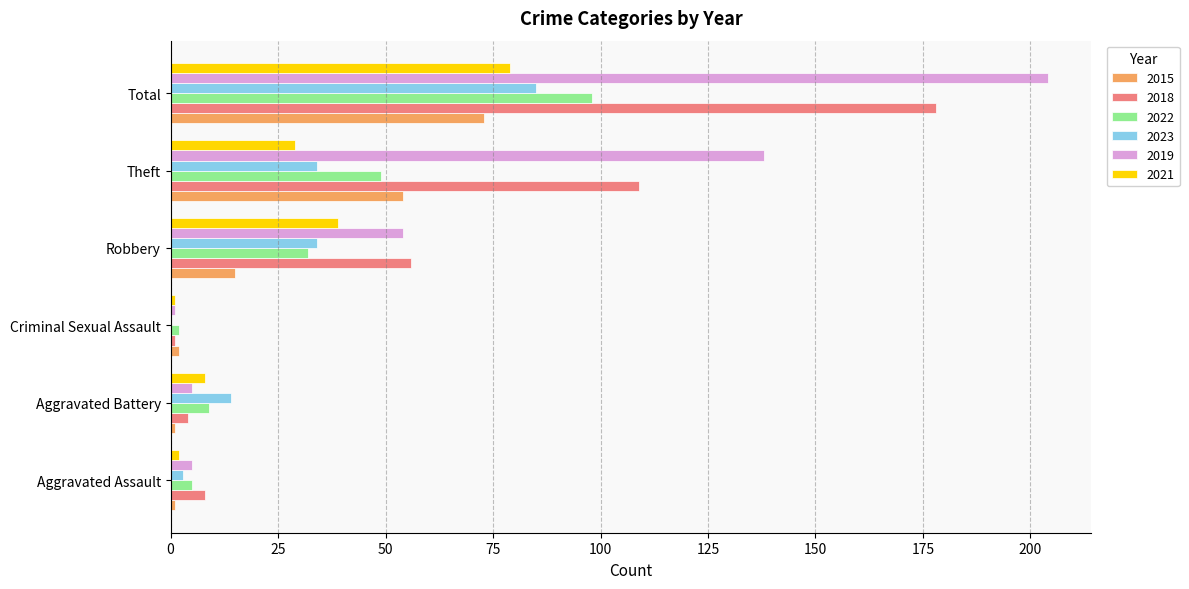

Which category has the highest value in the 2015 series?

Total